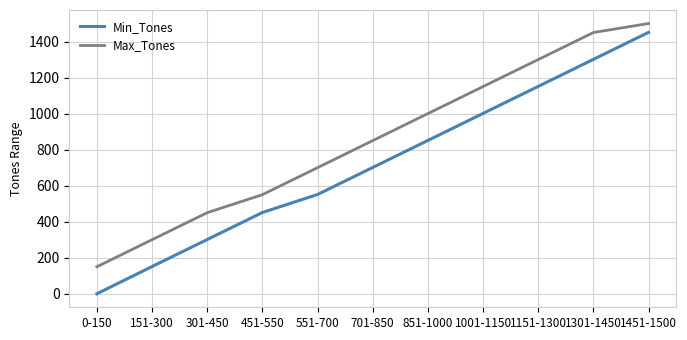

Does the chart display data point markers on the line(s)?

No